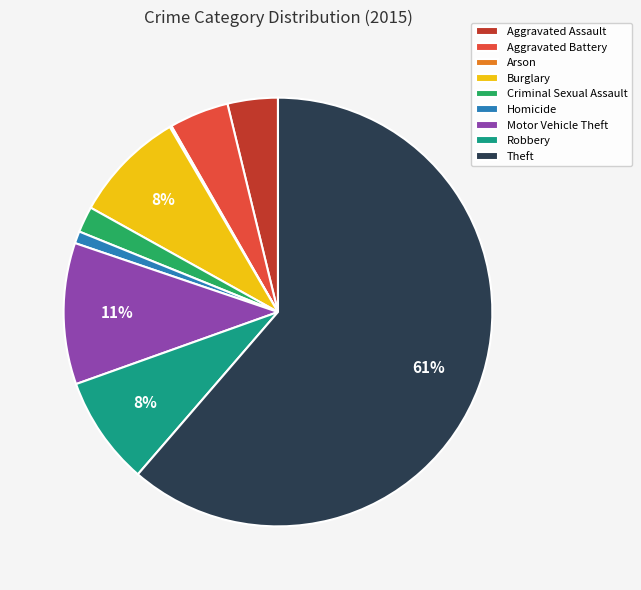

To the nearest percent, what percentage of the pie is Motor Vehicle Theft?

11%